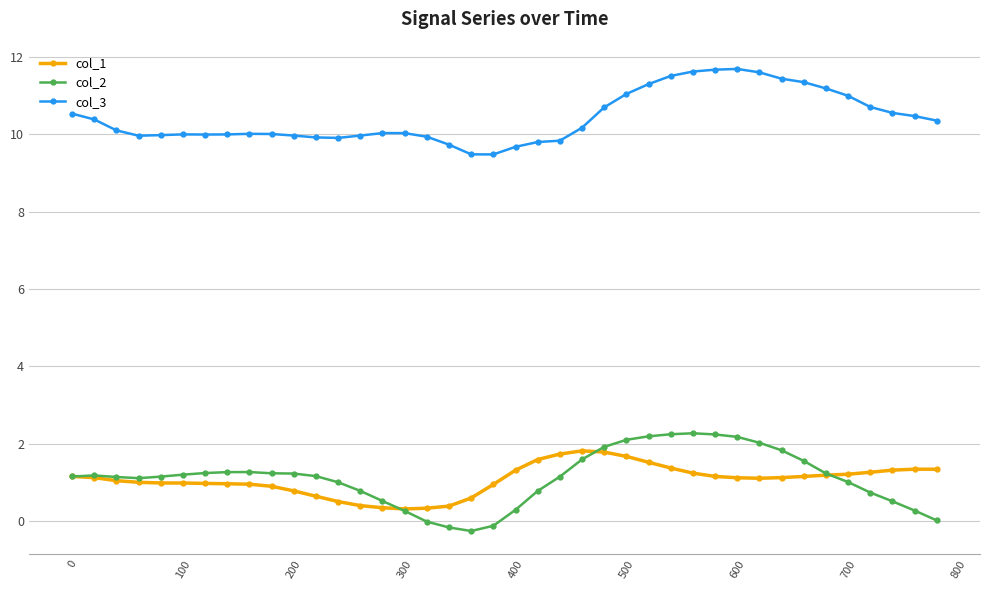

What is the minimum value shown in the chart?

-0.3